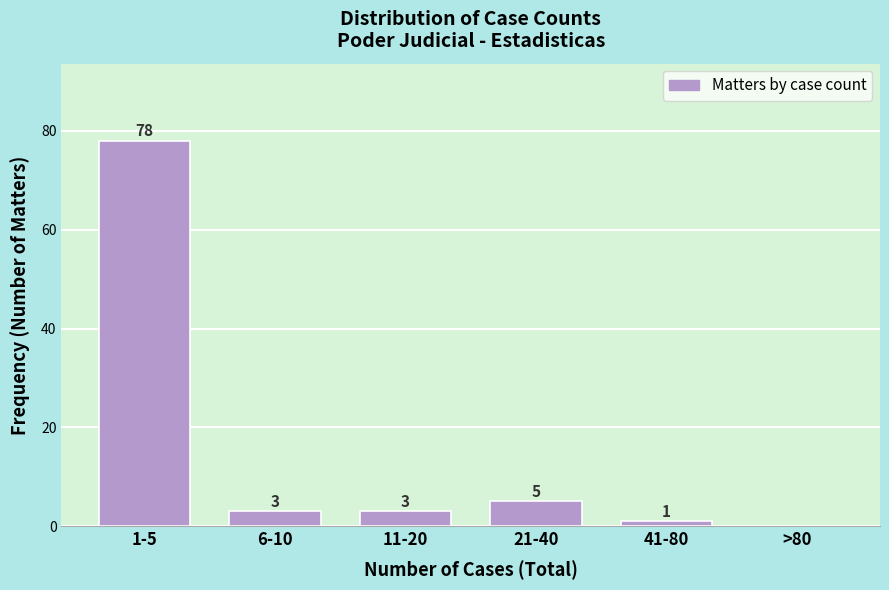

Reading left to right, extract all data points from this chart.

1-5=78	6-10=3	11-20=3	21-40=5	41-80=1	>80=0